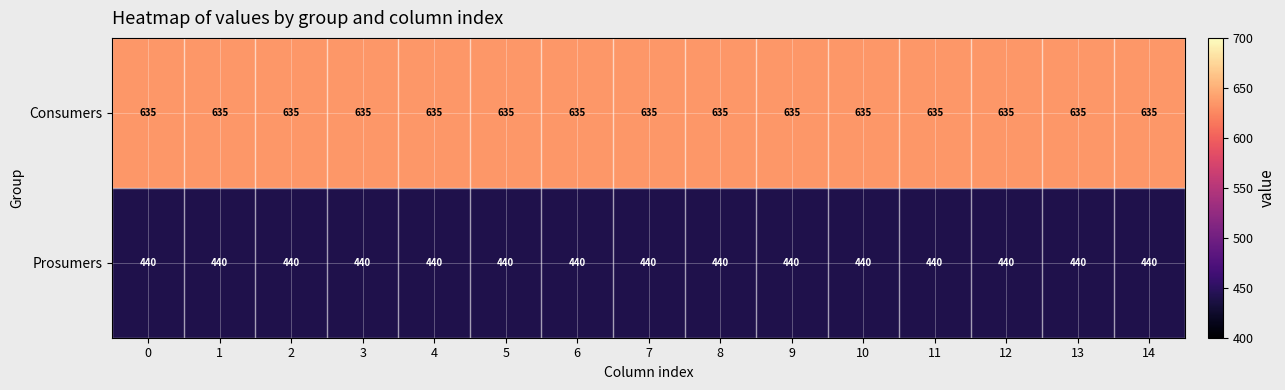

What is the spread (max minus min) of values at 5?

195